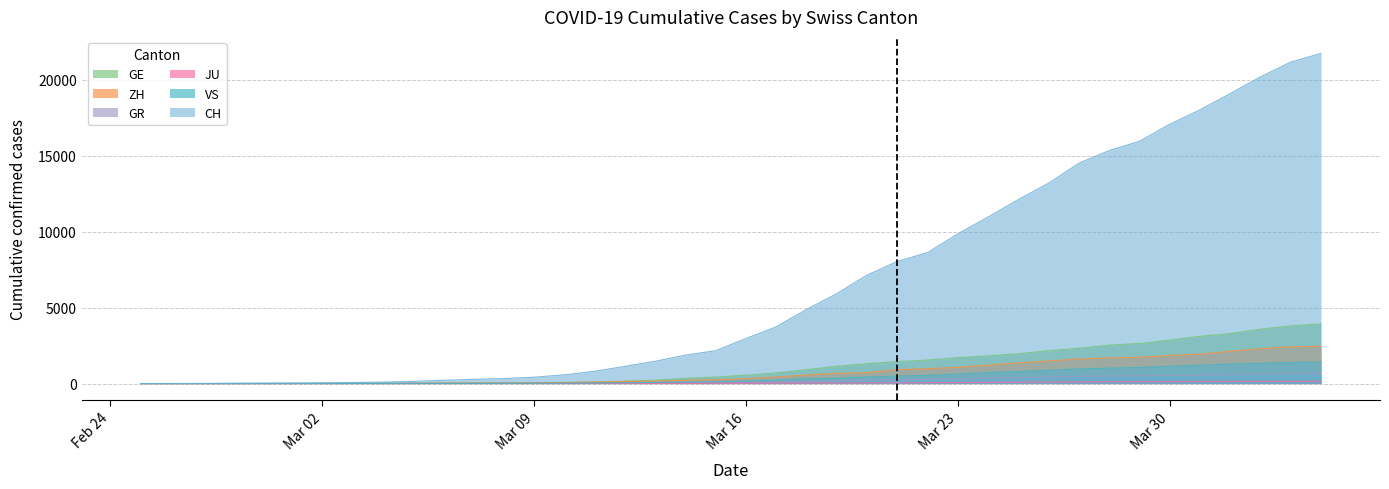

Which series has the largest total across all categories?

CH